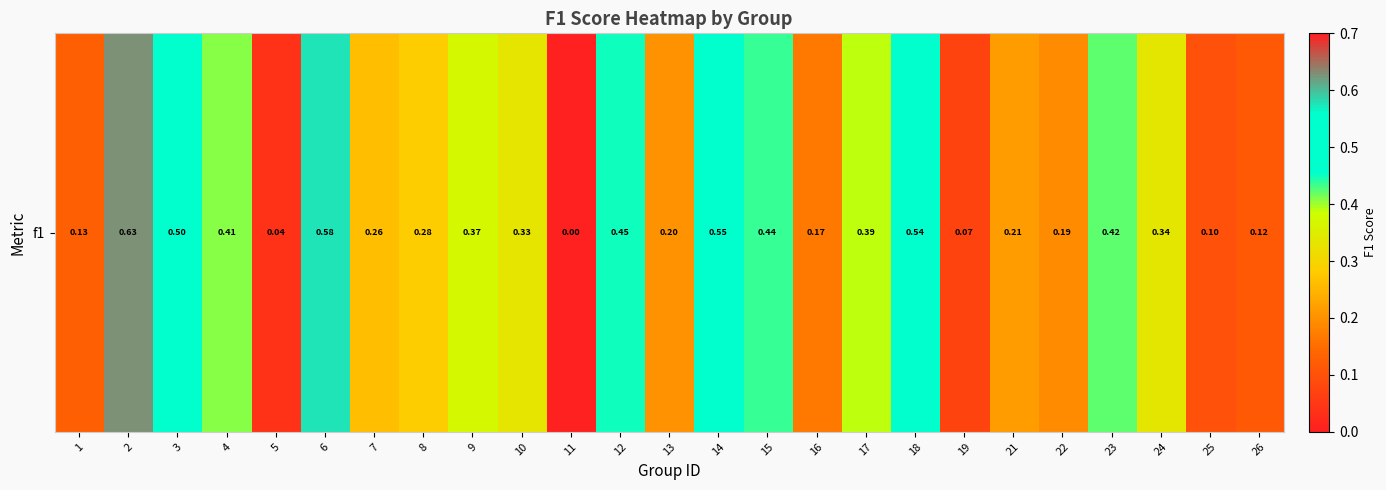

Is it true that the value at 16 is 0.2?

True